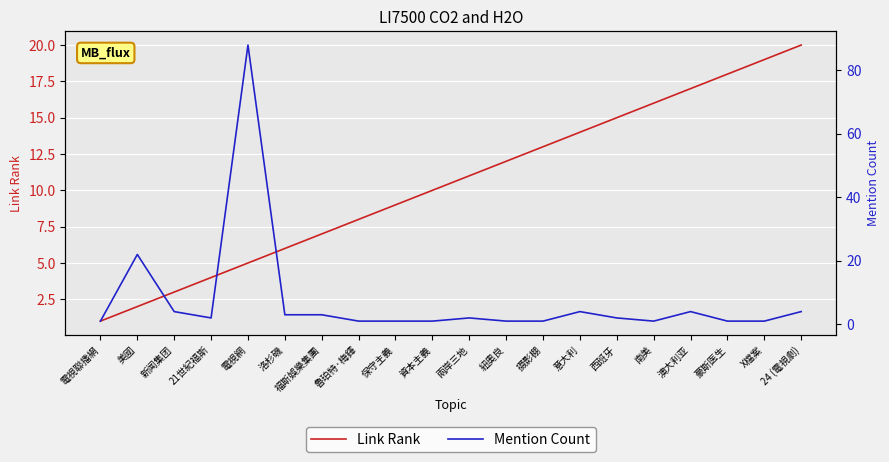

Is this an area chart (filled region under the line)?

No